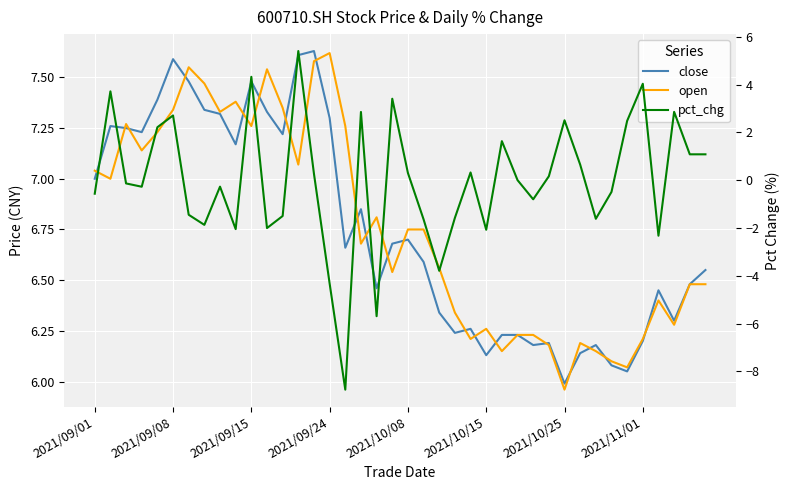

True or false: open has more than 1 points higher than both neighbors.

True